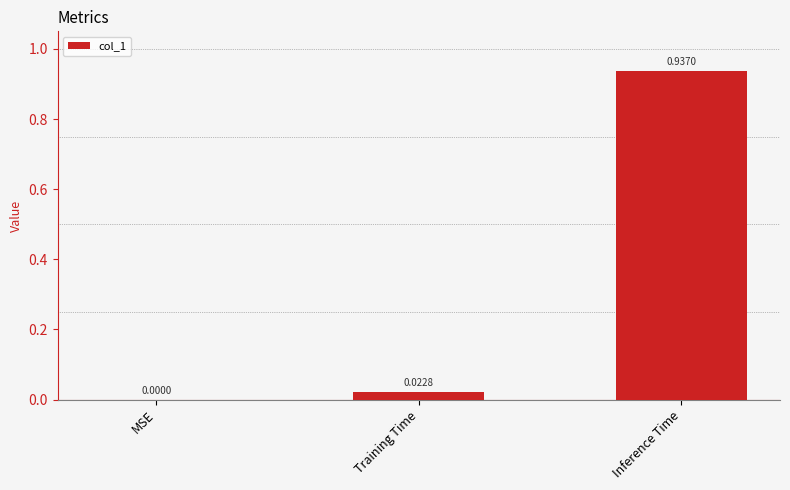

What is the sum of all values?

1.0